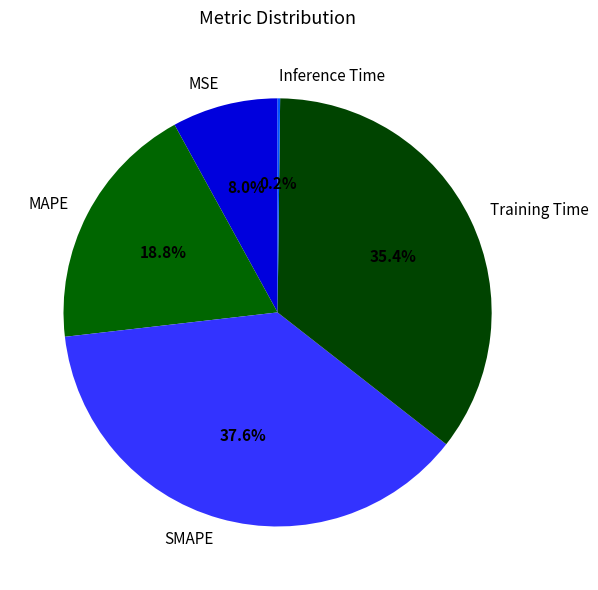

Combined, what portion of the pie is SMAPE and Training Time?

73.0%